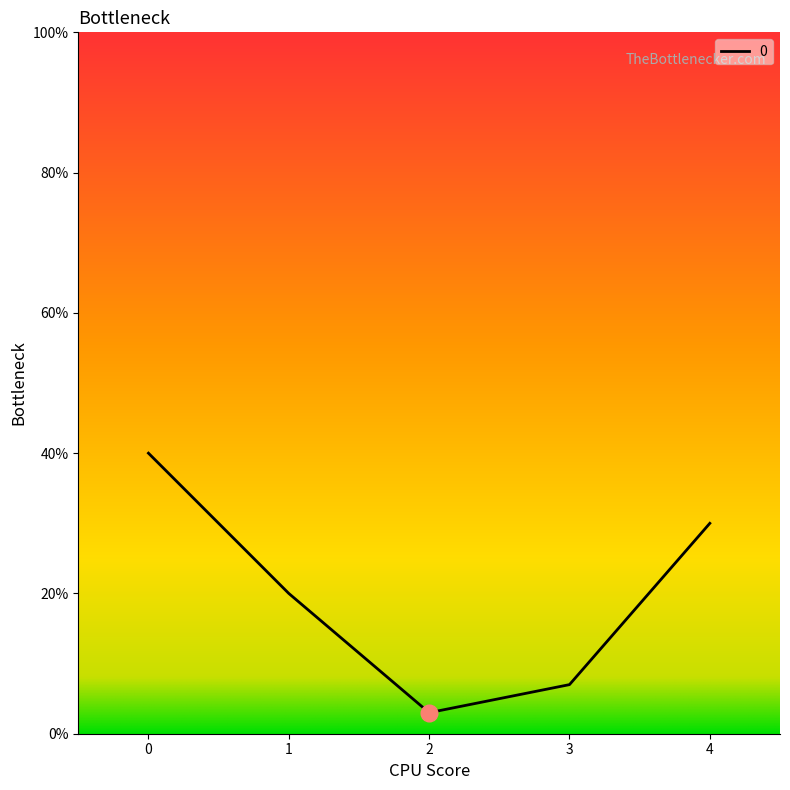

The chart shows a value of 0.0 at 3. True or false?

False